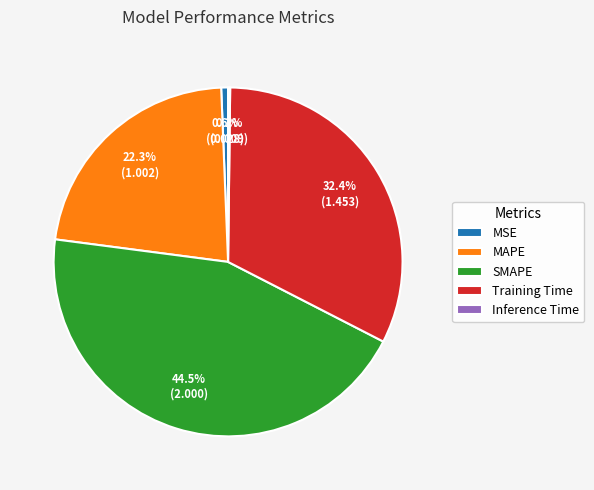

Is it true that Training Time is 44% of the pie?

False